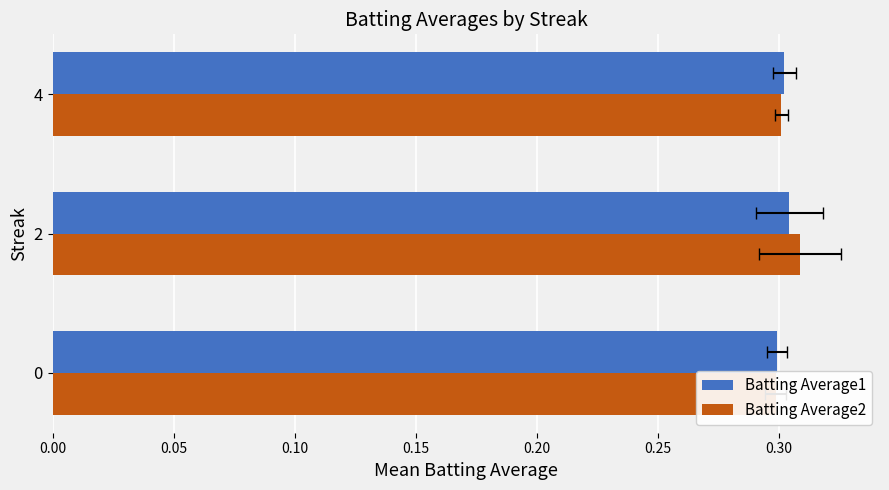

At how many categories does at least one series exceed 0?

3